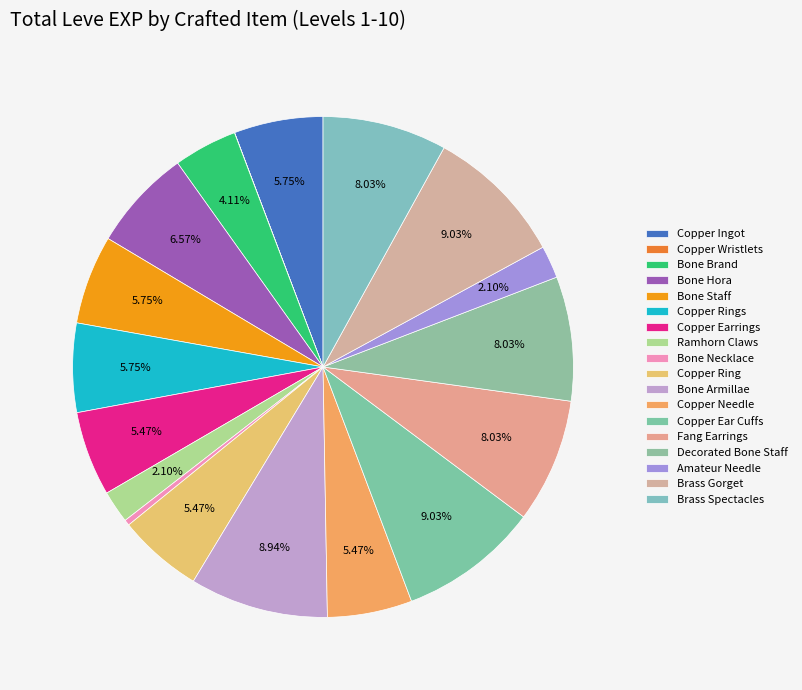

Approximately how many times larger is the value at Bone Hora compared to Copper Ring?

1.2